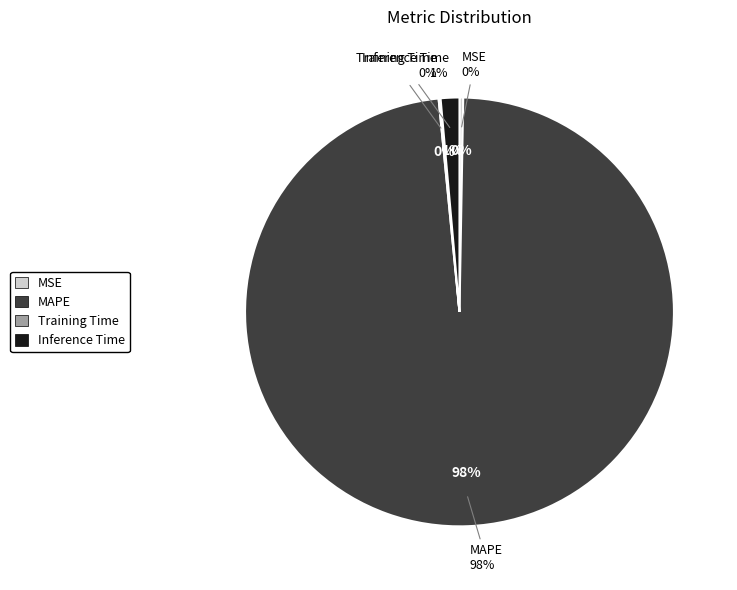

What percentage is the Inference Time slice, to the nearest percent?

1%